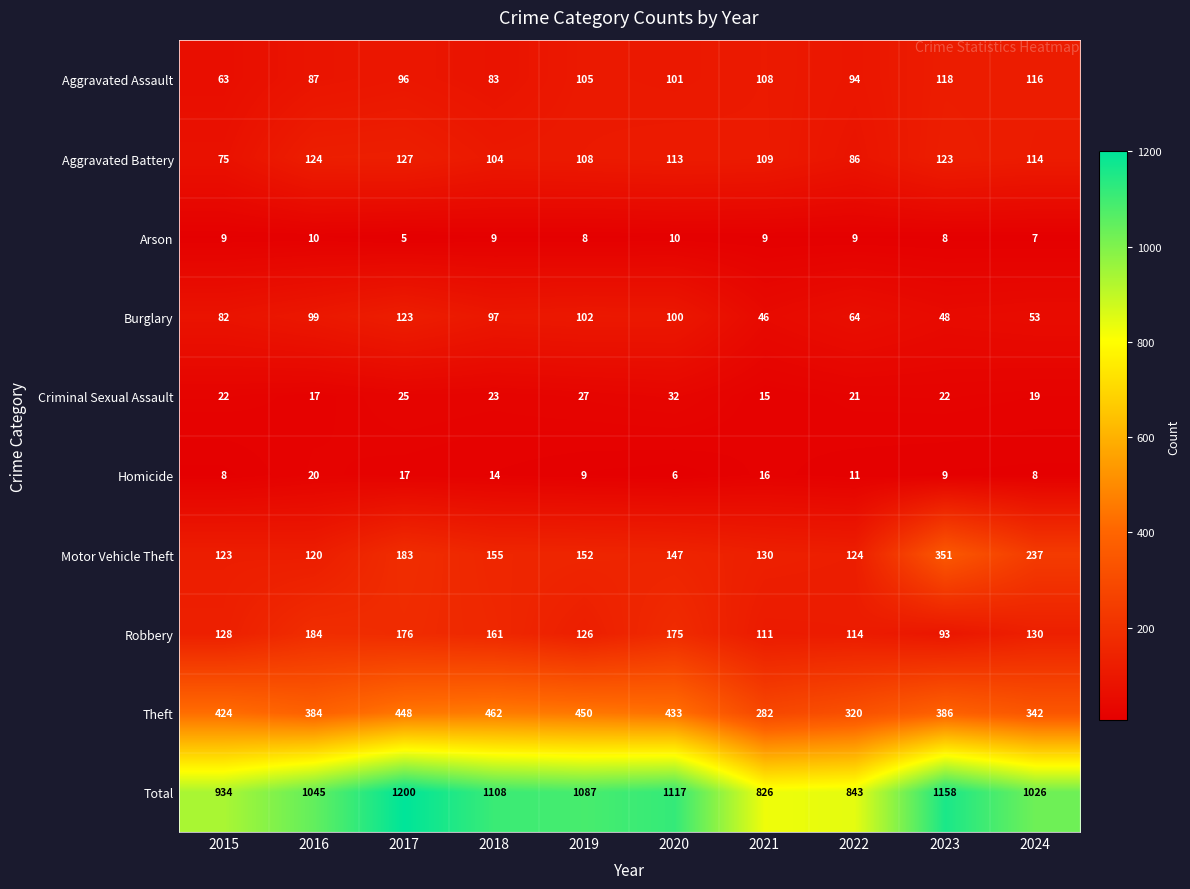

At which label does Robbery reach its peak?

2016